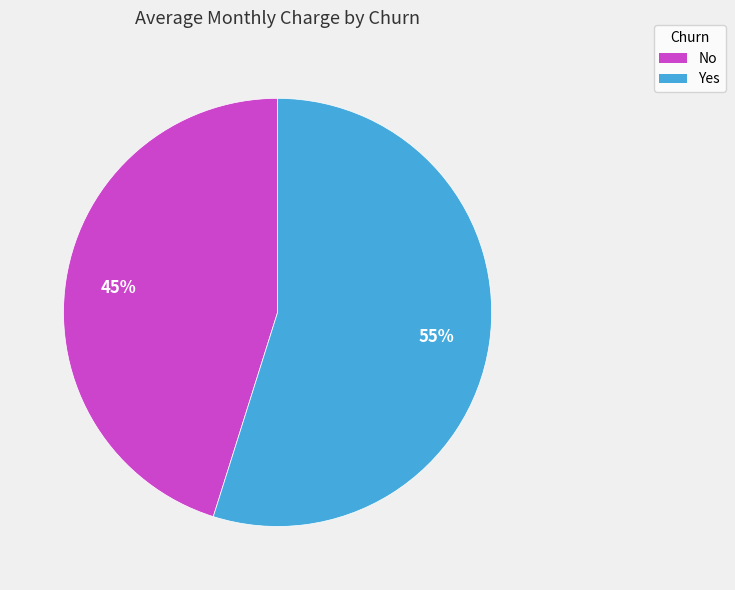

Is the sum of Yes and No greater than half?

Yes